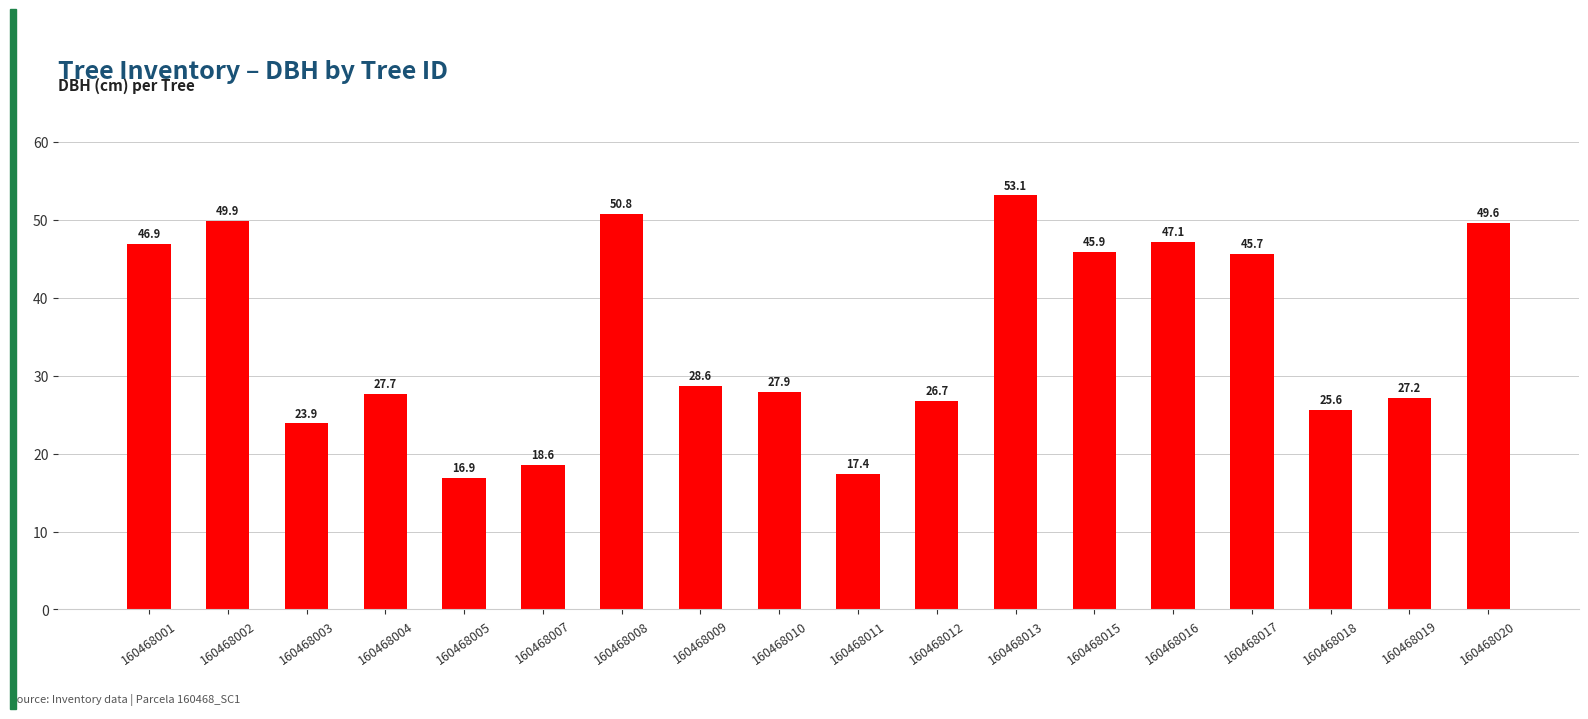

What is the difference between the values at 160468001 and 160468011?

29.5